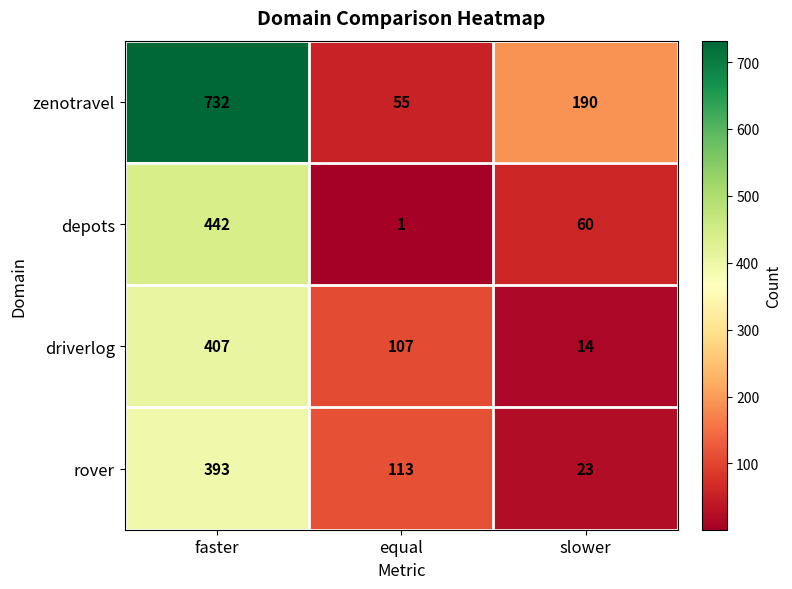

What is the sum of all rover values?

529